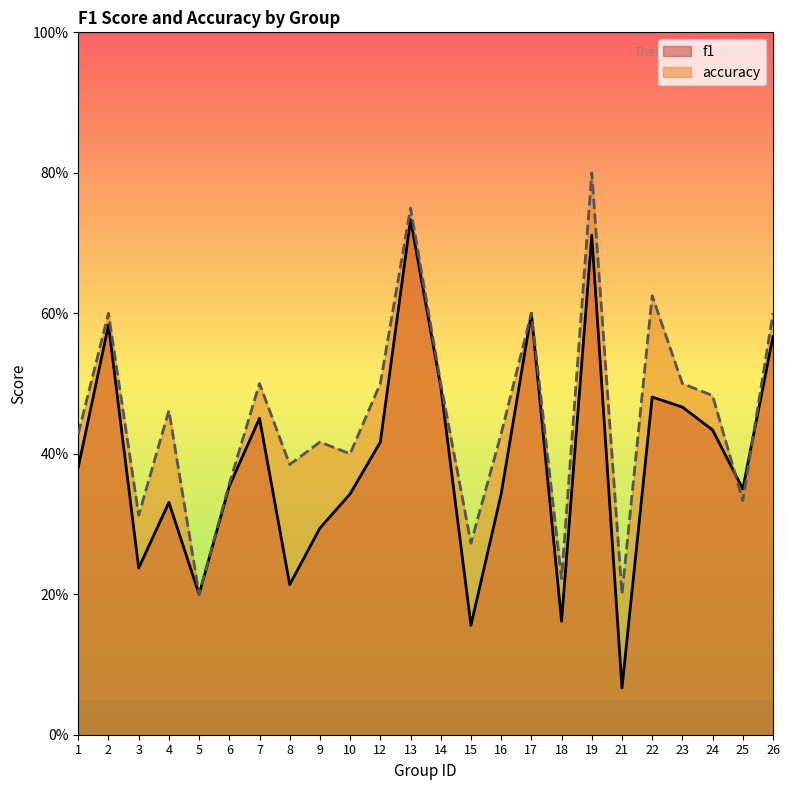

The value of f1 at 1 is 0.7. True or false?

False